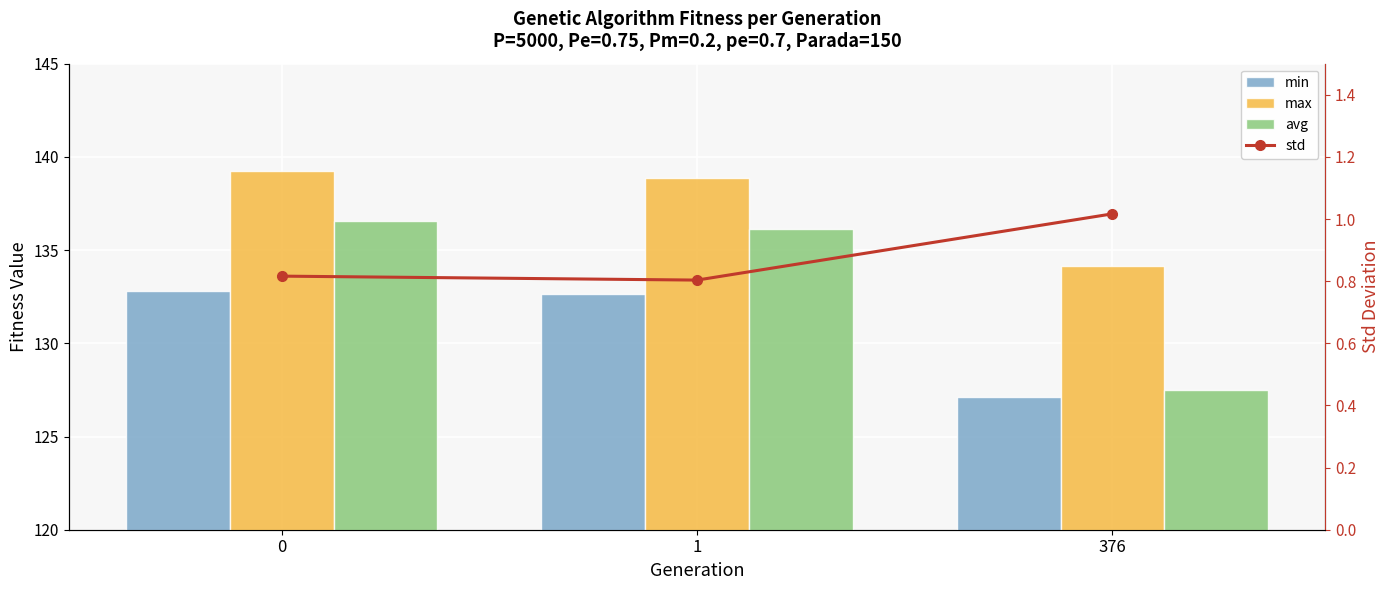

At which label is avg closest to 132?

1